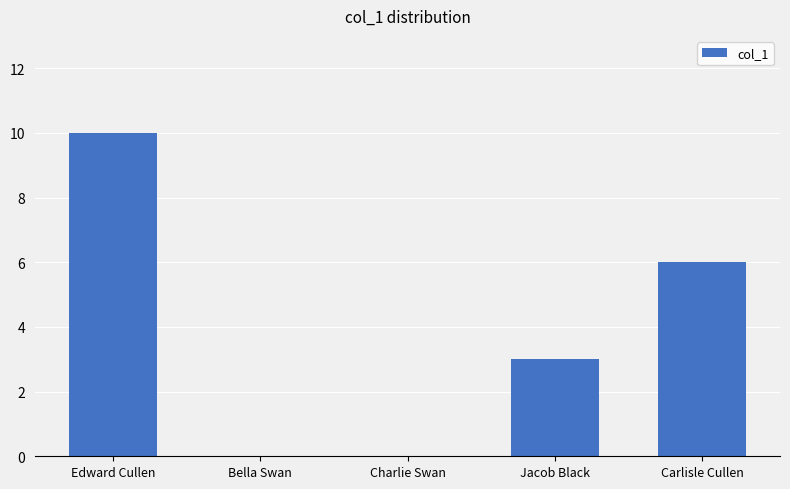

What is the difference between the values at Charlie Swan and Jacob Black?

3